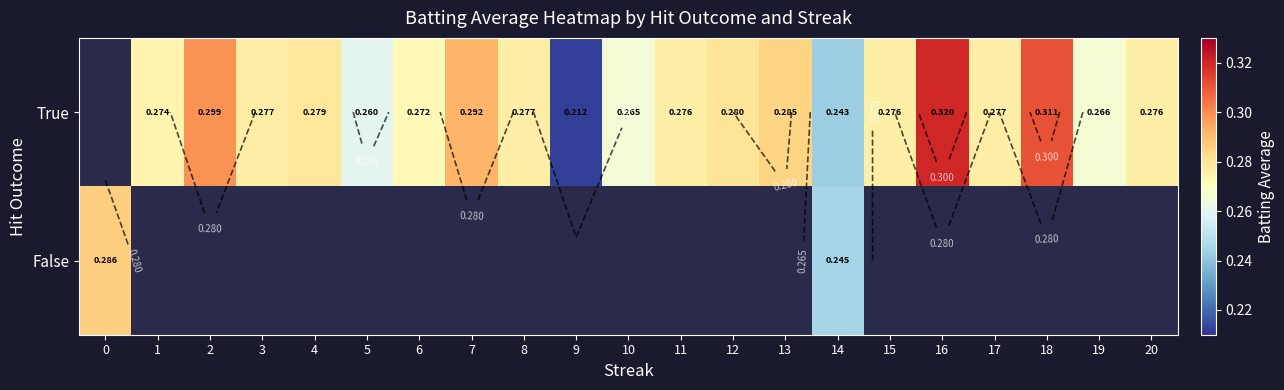

How many data points in True are above 0?

20